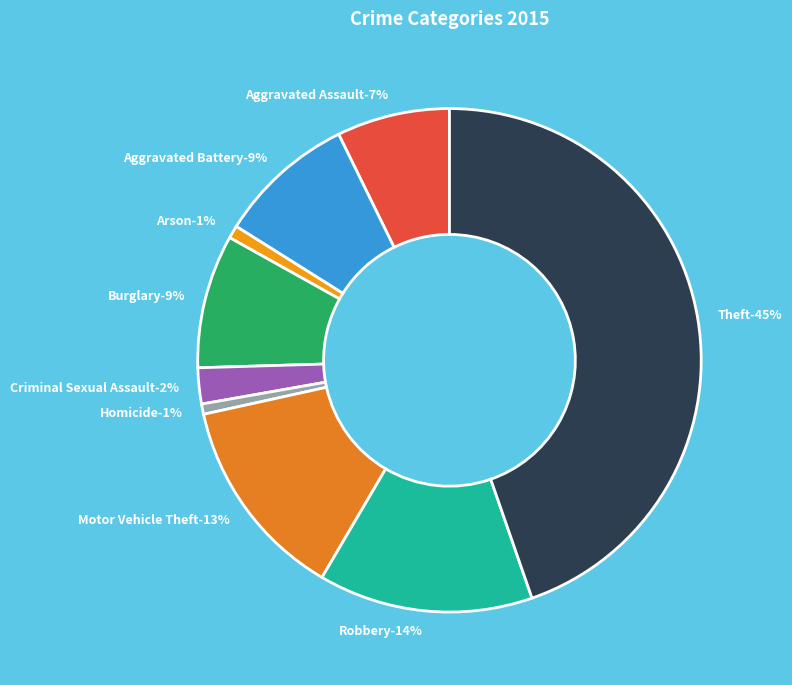

To the nearest percent, what percentage of the pie is Arson?

1%